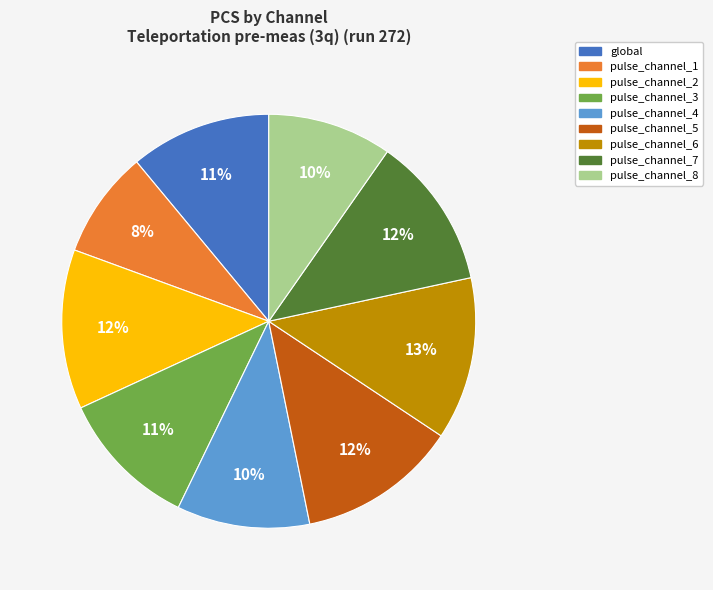

Is the sum of pulse_channel_7 and pulse_channel_8 greater than half?

No